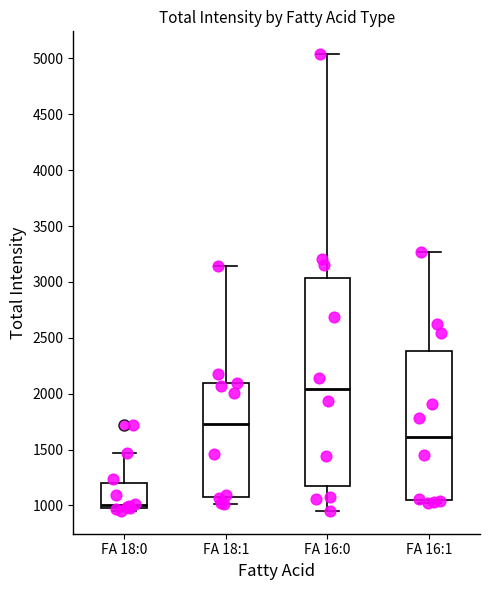

Reading left to right, read every box against the y-axis: the position of its median line, the range the box covers, and the ends of its whiskers. The values are not printed on the chart, so give them approximately, as read against the axis.

FA 18:0: median 1000 (just above the box's lower edge), box 1000 to 1200, whiskers 950 to 1450
FA 18:1: median 1750, box 1050 to 2100, whiskers 1000 to 3150
FA 16:0: median 2050, box 1150 to 3050, whiskers 950 to 5050
FA 16:1: median 1600, box 1050 to 2400, whiskers 1000 to 3250